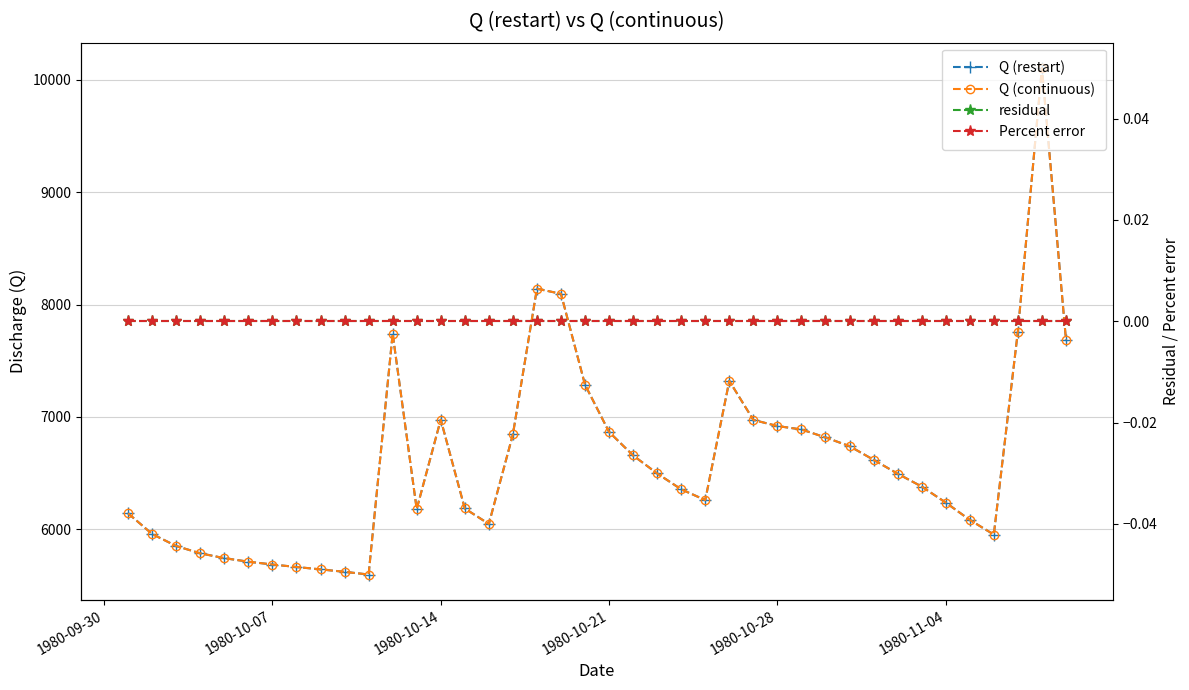

What is the difference between the maximum and minimum values in the Q (restart) series?

4503.4